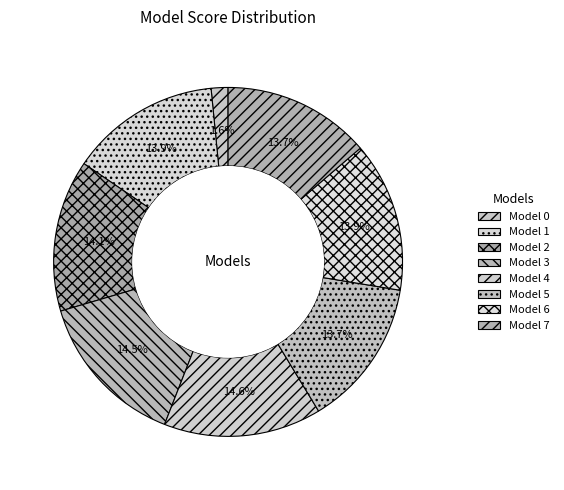

How many slices are in this pie chart?

8